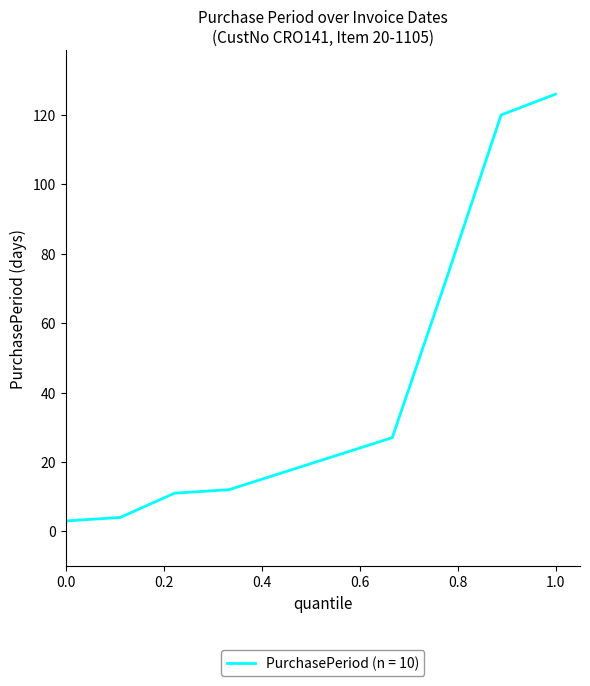

What is the greatest value displayed?

126